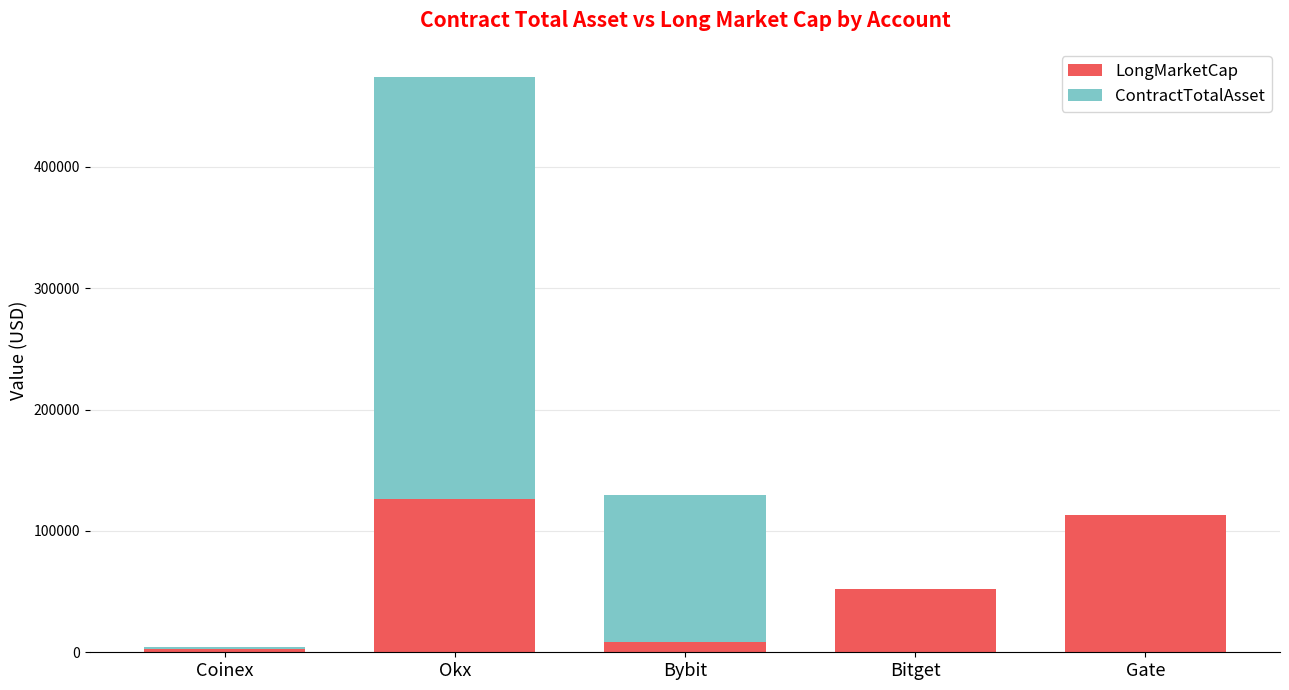

Is it true that LongMarketCap equals 34415.3 at Gate?

False